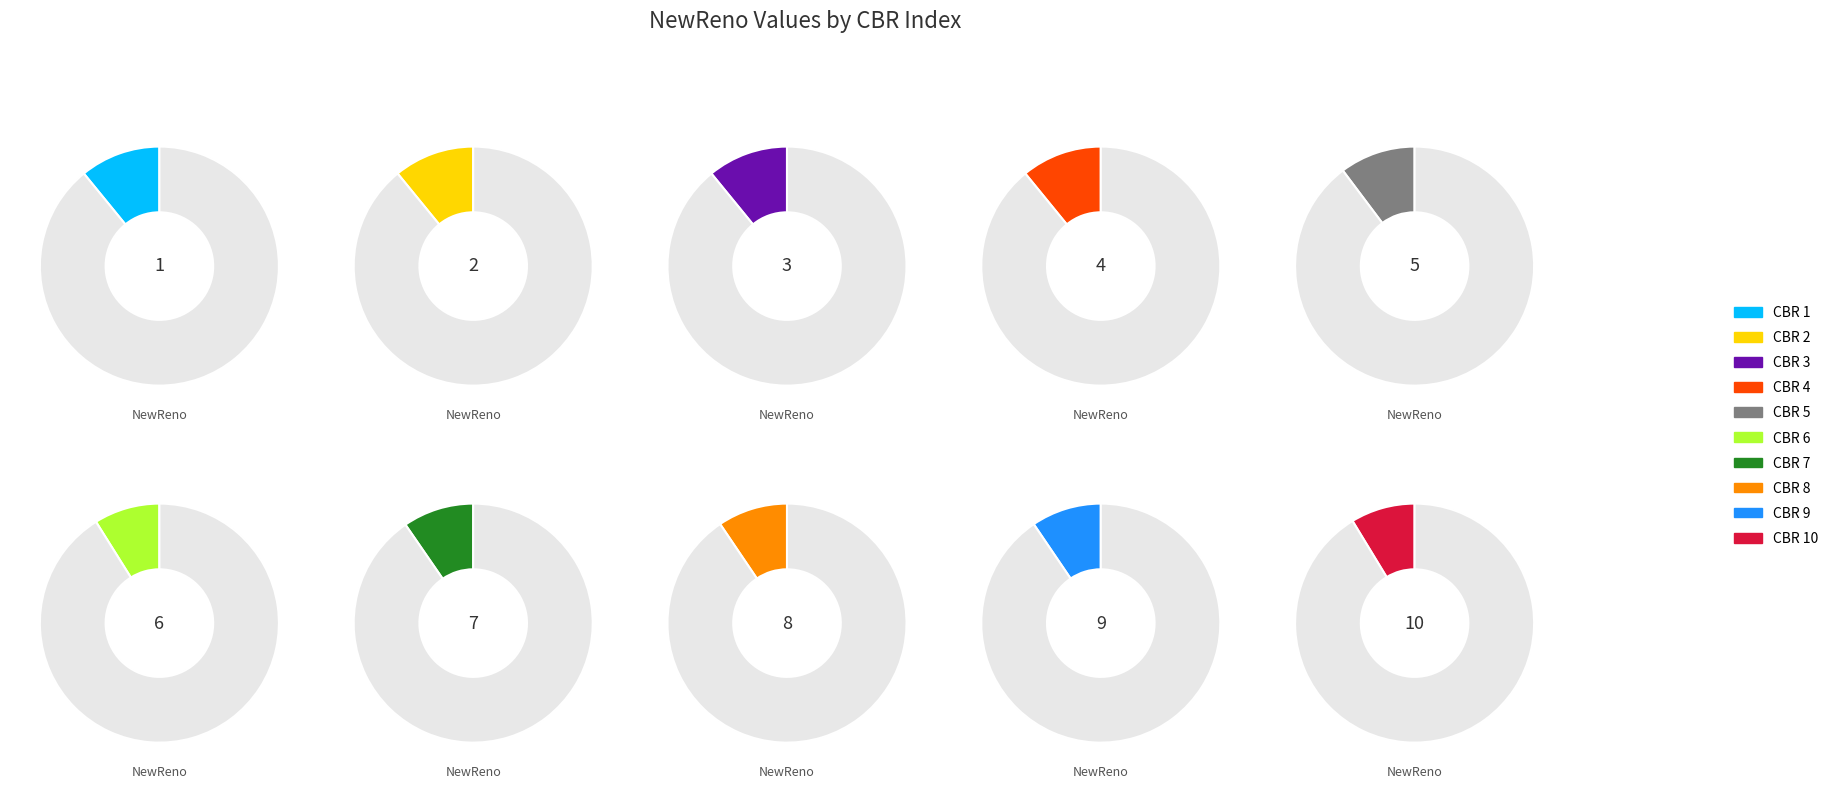

Which category has the biggest portion of the pie?

3